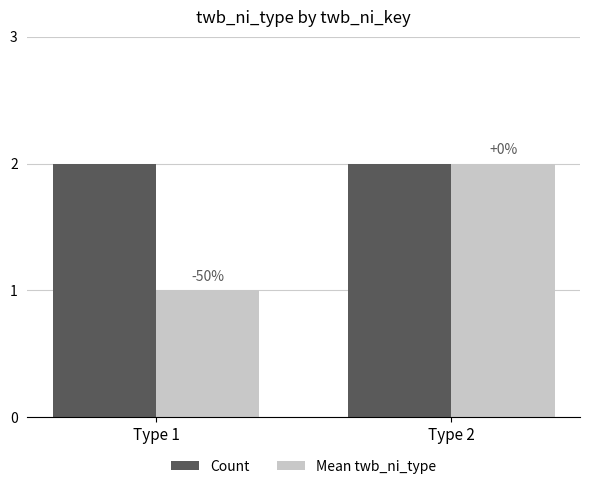

How many bars are there in total?

4